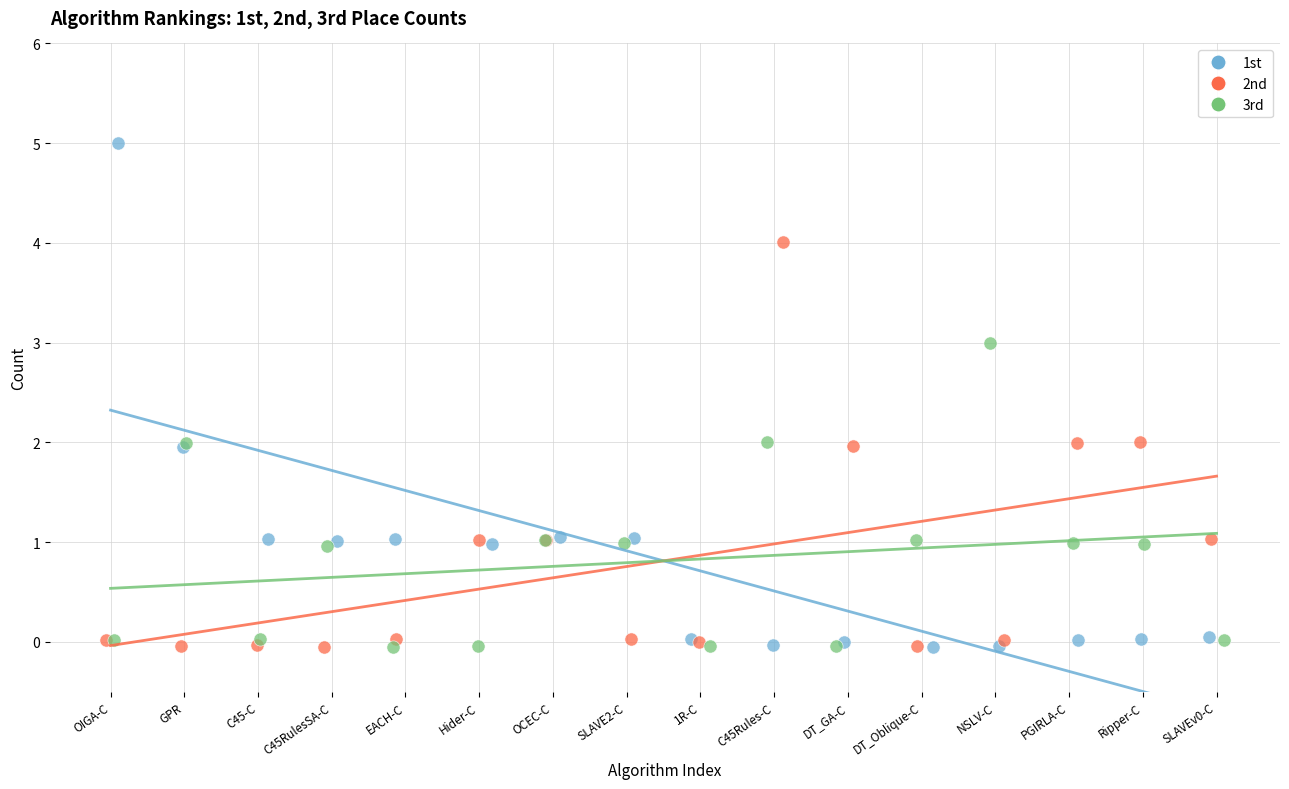

Which series has the largest Y range (max minus min)?

1st